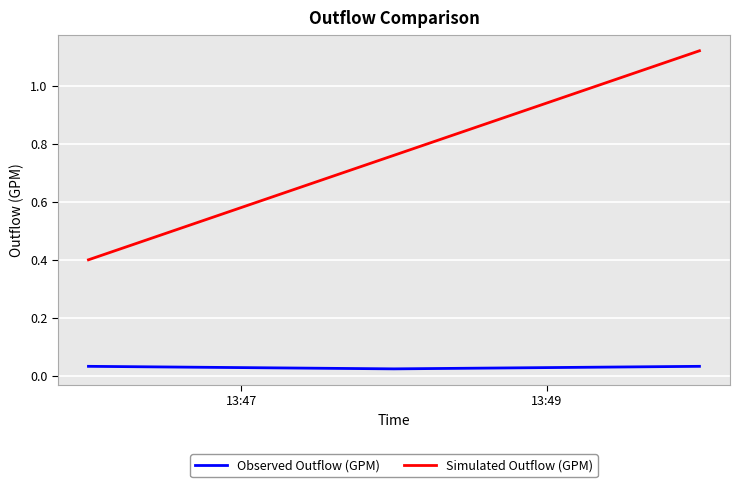

List the series in order of their overall mean, lowest first.

Observed Outflow (GPM), Simulated Outflow (GPM)